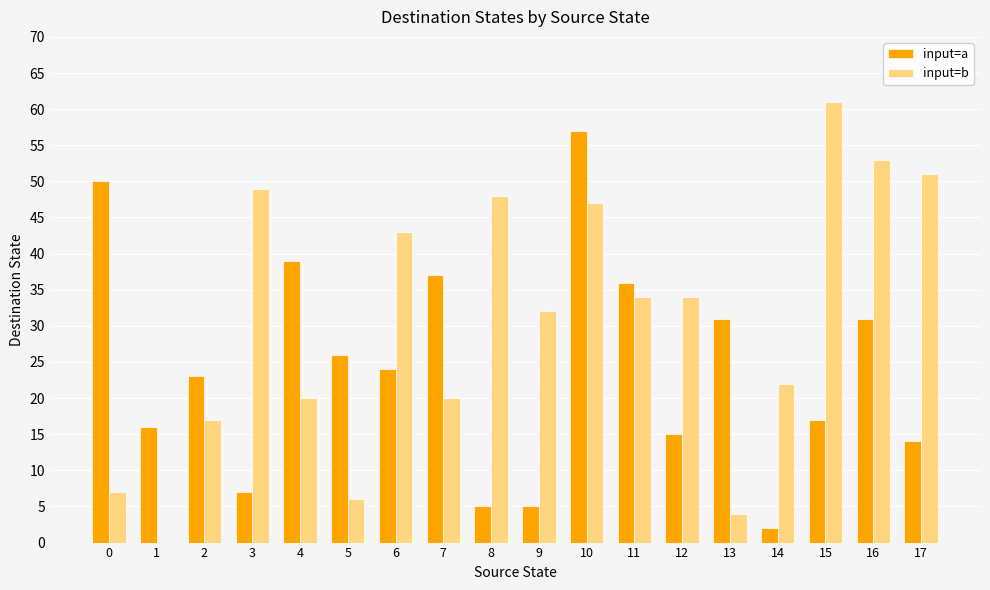

At which label is input=b closest to 30?

9